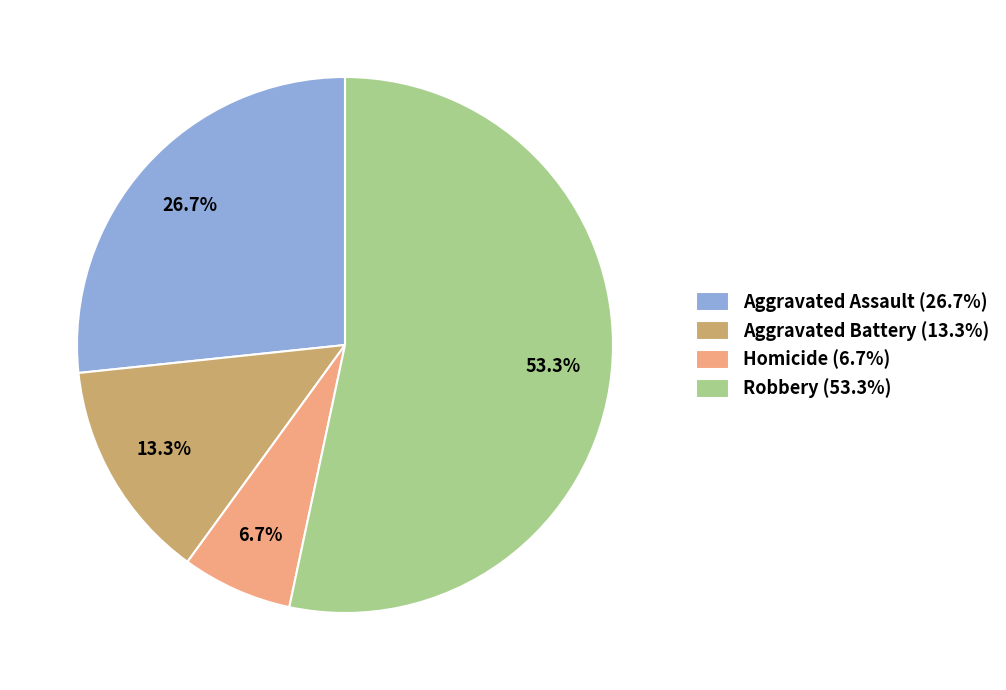

To the nearest percent, what portion does Aggravated Battery represent?

13%